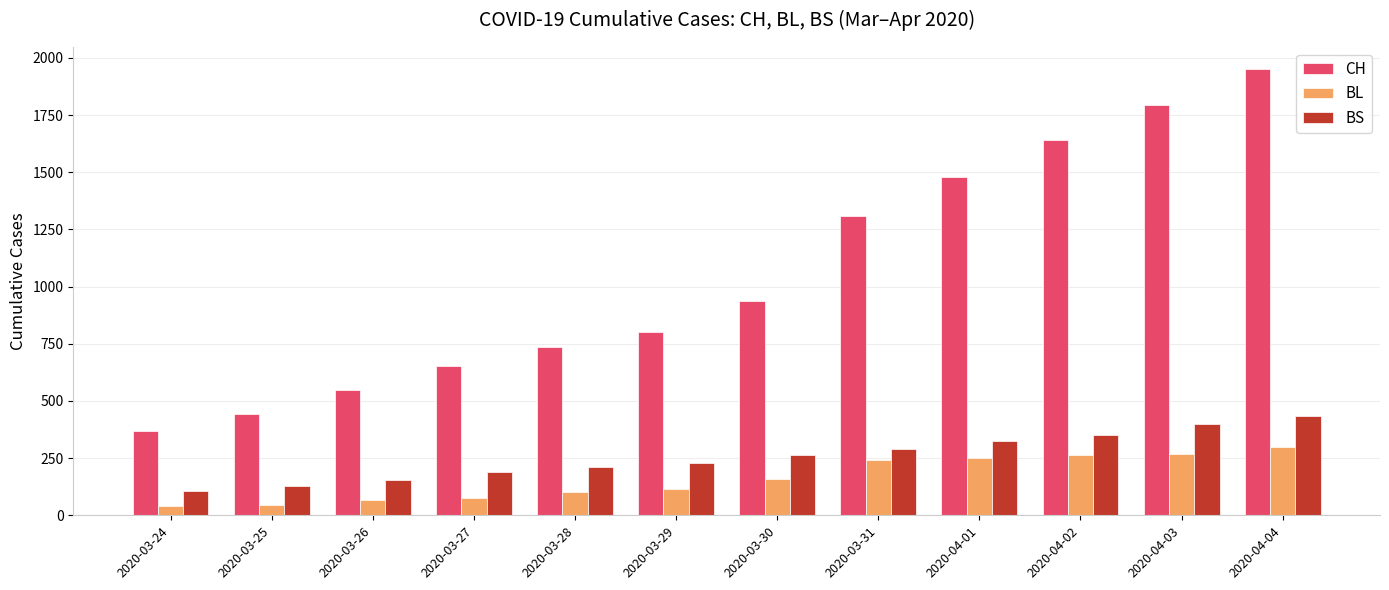

At which category does the chart reach its peak across all series?

2020-04-04